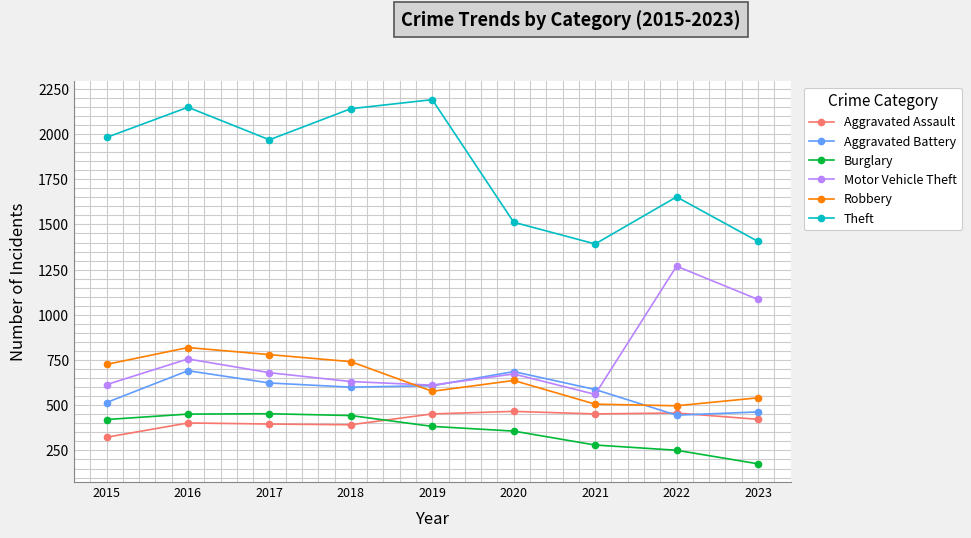

Is it true that Burglary equals 694 at 2017?

False